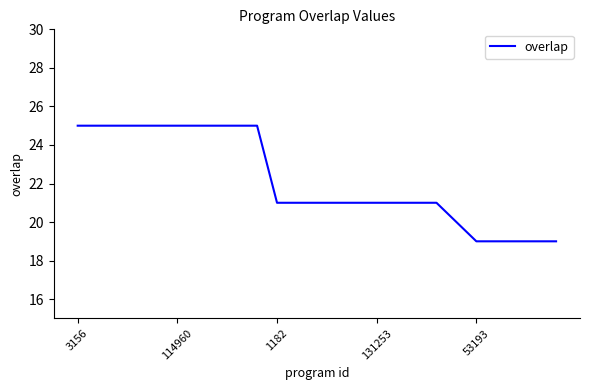

What is the greatest value displayed?

25